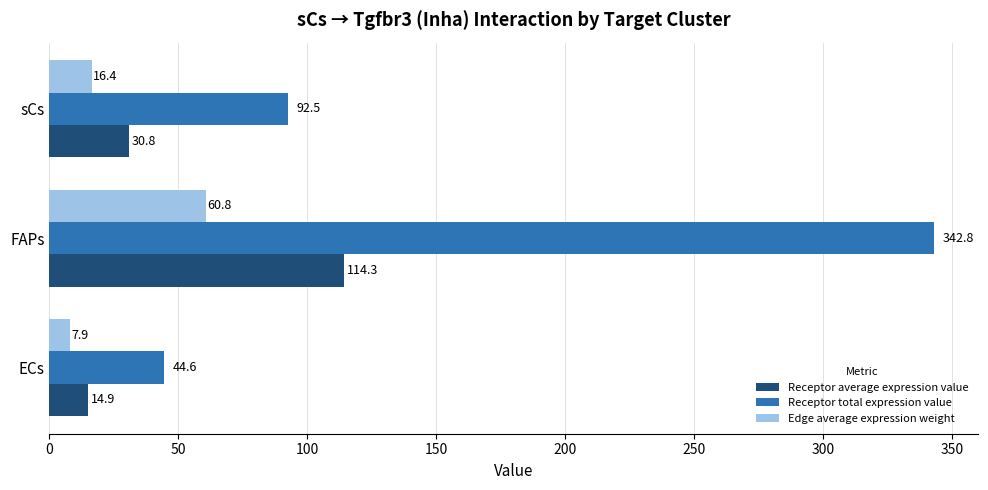

How many categories are shown in the chart?

3